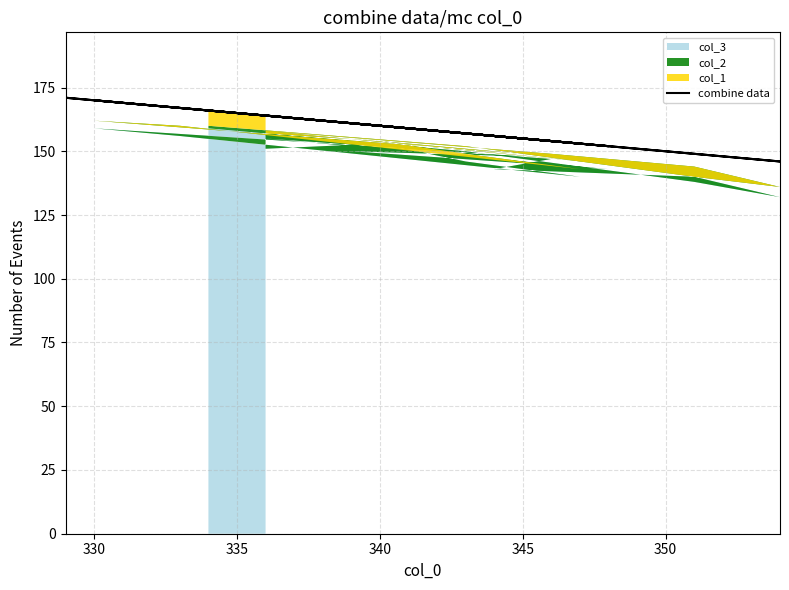

Where is the first local minimum?

350